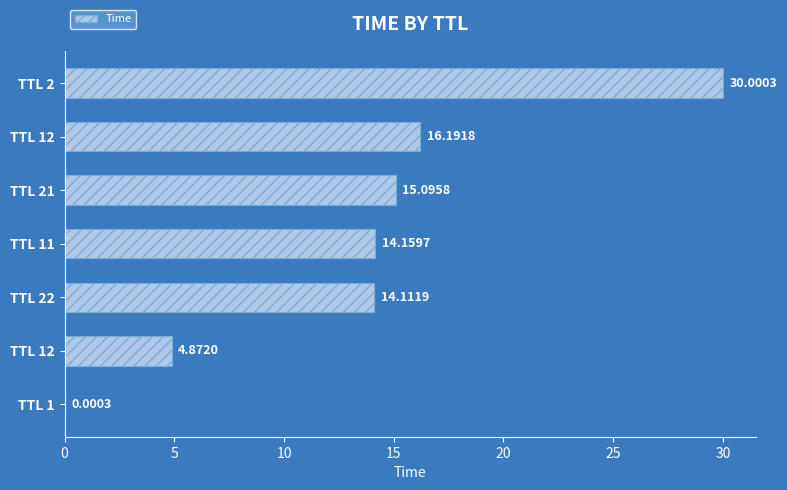

How many data points are above 14?

5